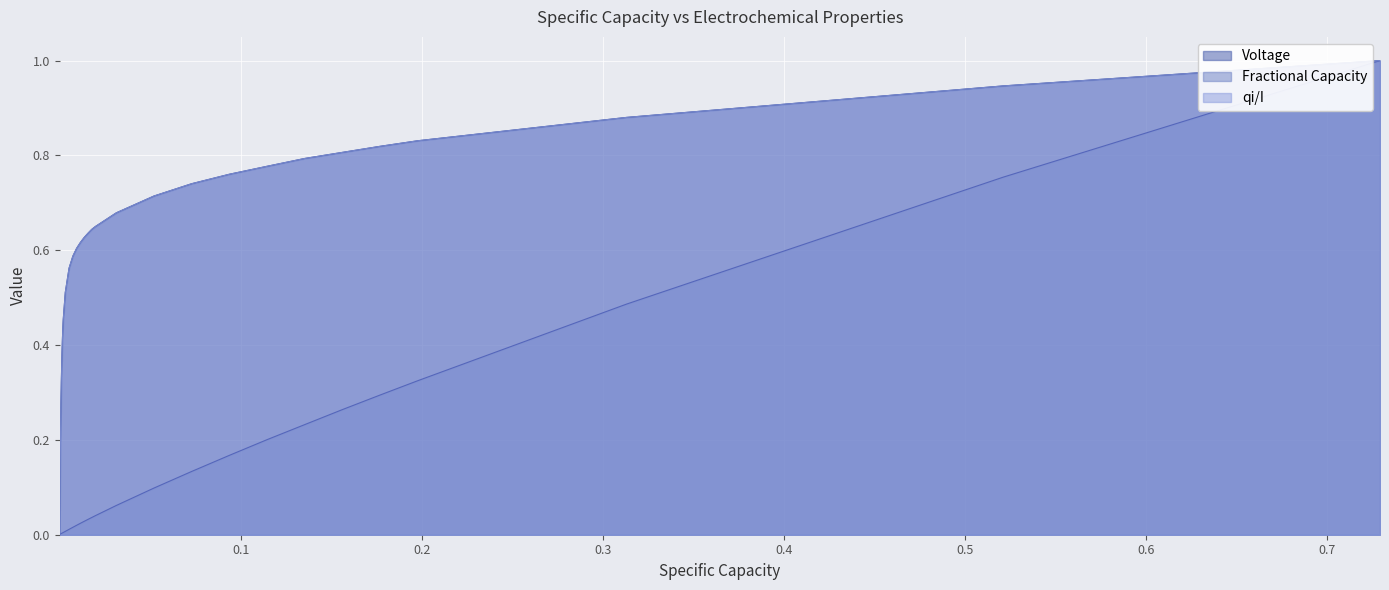

What are all the series names shown in the legend?

Voltage, Fractional Capacity, qi/I